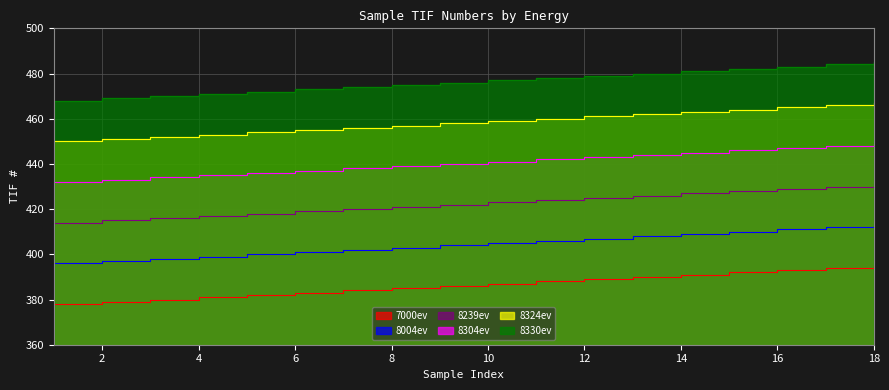

True or false: 8330ev and 8239ev cross at least once.

False